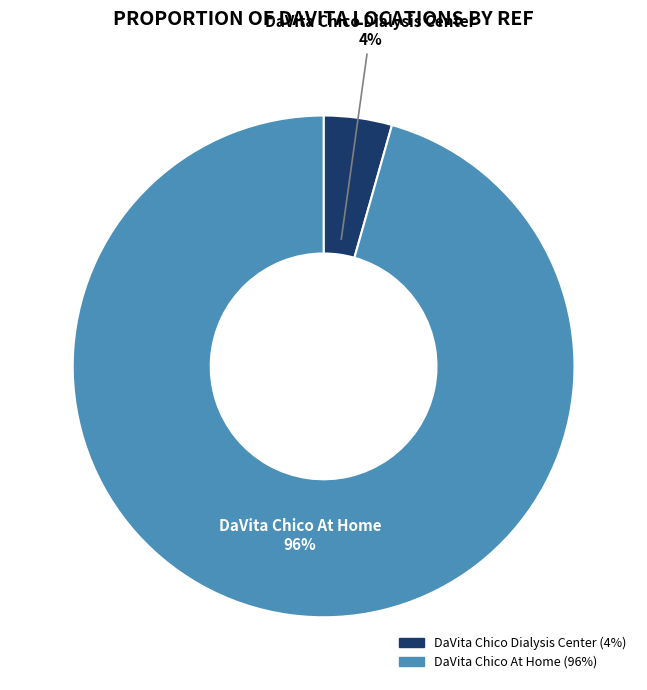

To the nearest percent, what is the combined percentage of DaVita Chico At Home and DaVita Chico Dialysis Center?

100%